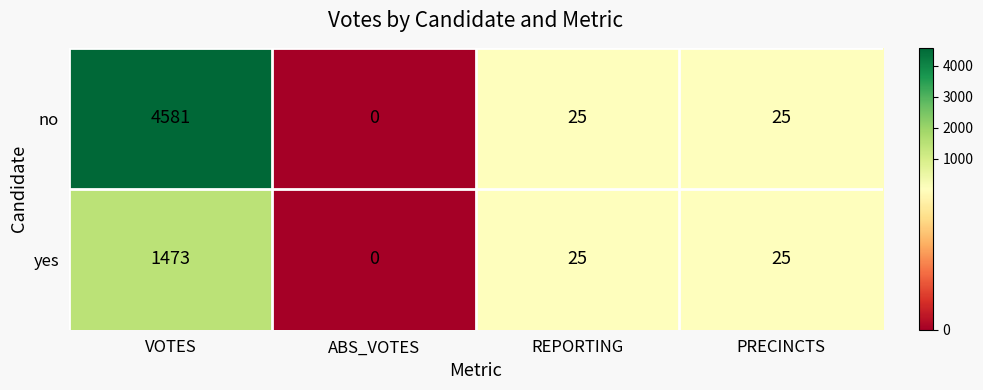

What is the sum of all no values?

4631